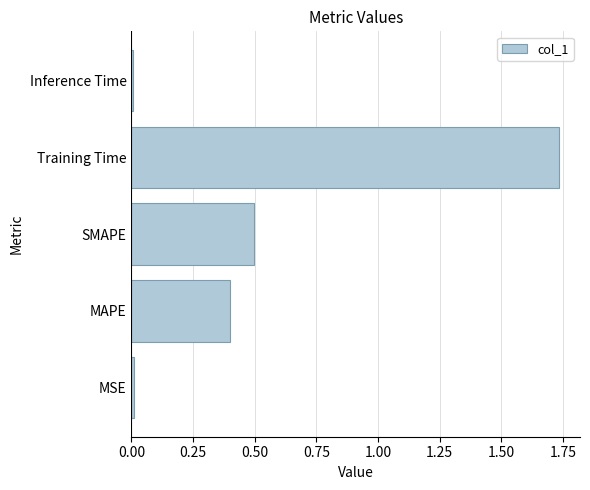

True or false: the data shows 0.0 at Inference Time.

True